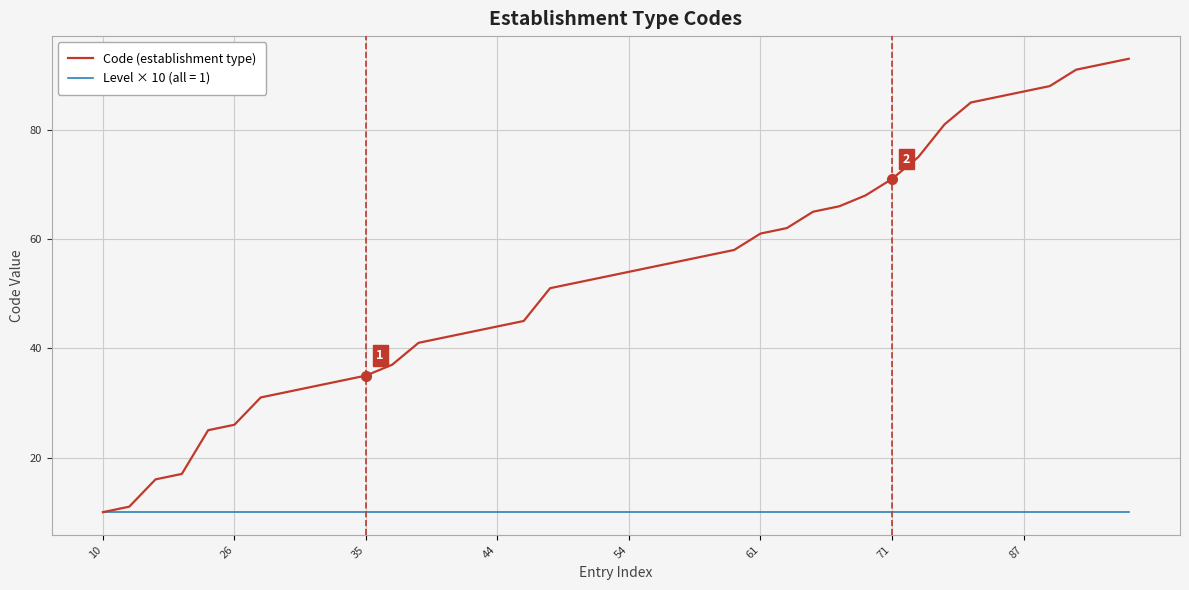

What is the maximum value for Code (establishment type)?

93